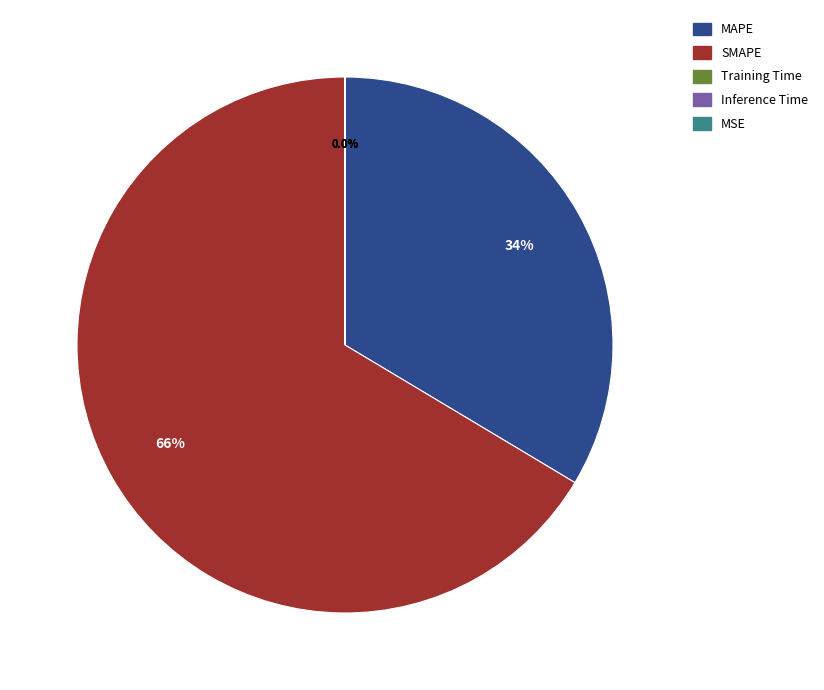

Is there any slice that represents more than half of the pie?

Yes